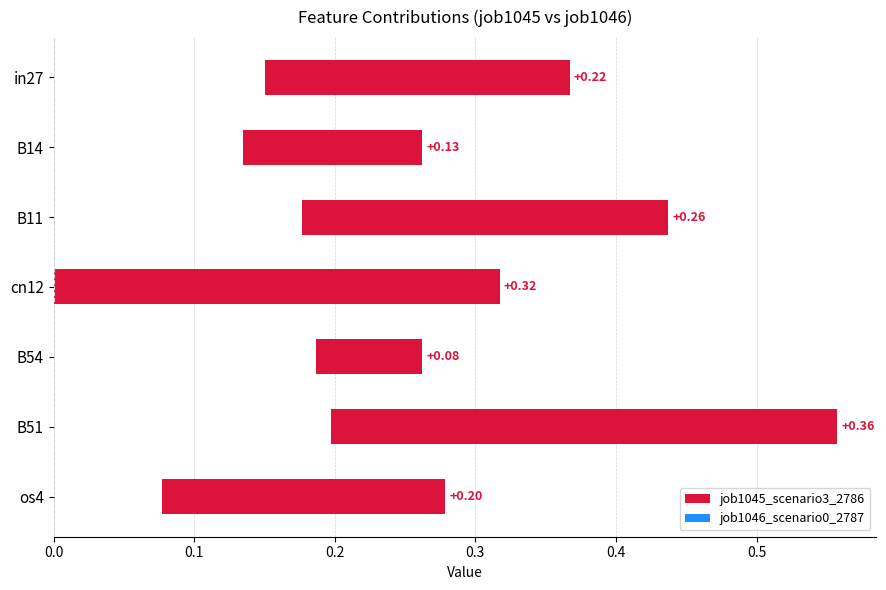

What is the difference between the maximum and minimum values in the job1045_scenario3_2786 series?

0.3